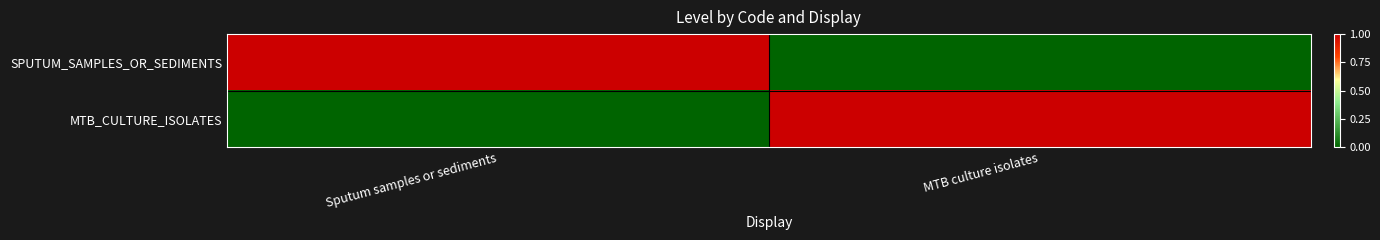

Rank the series at MTB culture isolates from lowest to highest value.

SPUTUM_SAMPLES_OR_SEDIMENTS, MTB_CULTURE_ISOLATES